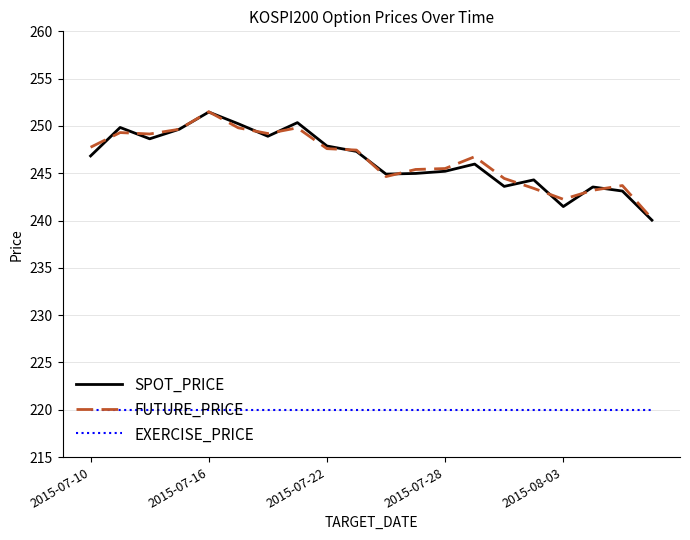

Which series has the largest range (max minus min)?

SPOT_PRICE